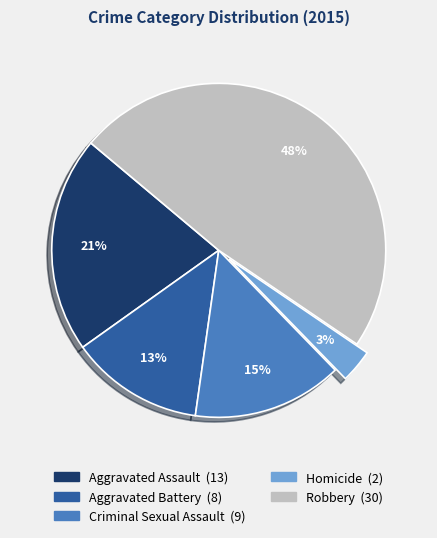

Which has a higher value, Criminal Sexual Assault or Aggravated Assault?

Aggravated Assault